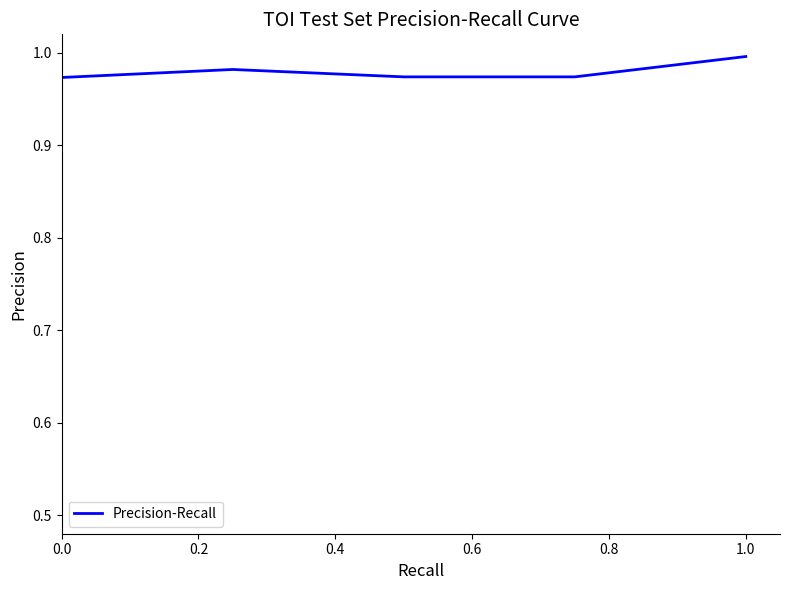

True or false: the data has more than 1 interior local peaks.

False